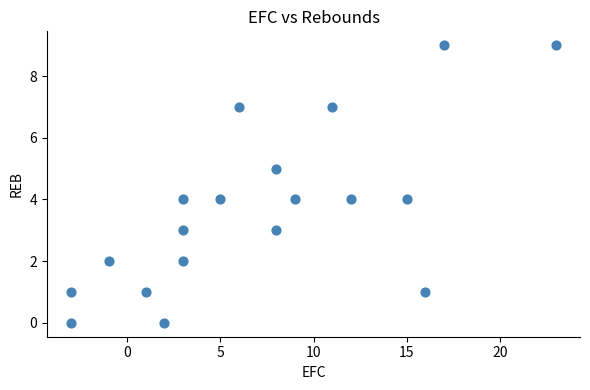

What is the range of X values (max minus min)?

26